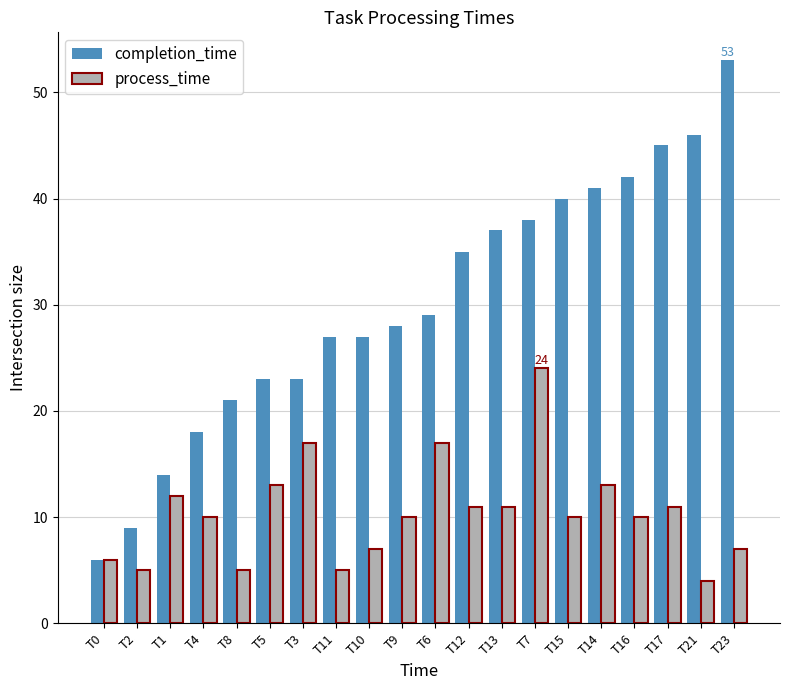

At T7, list the series in order from smallest to largest.

process_time, completion_time